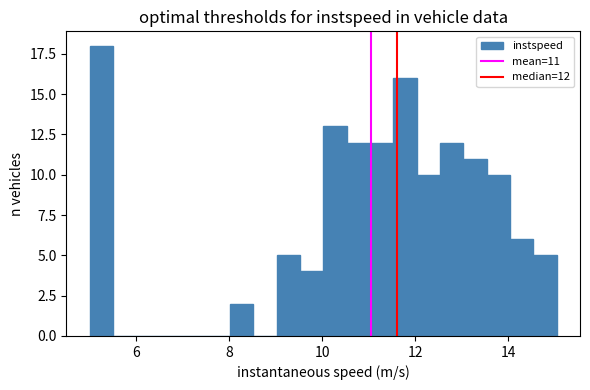

Around what value on the x-axis is the tallest bar? Give the approximate position of its centre, as read against the axis.

5.2